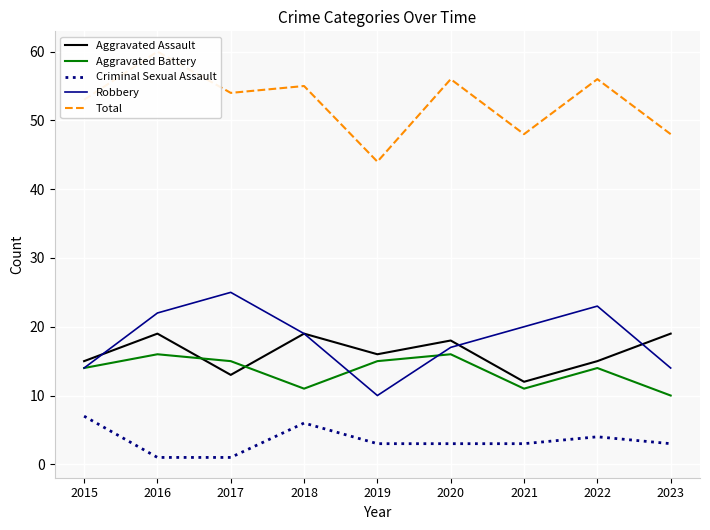

Which has a higher value, 2018 or 2015?

2018